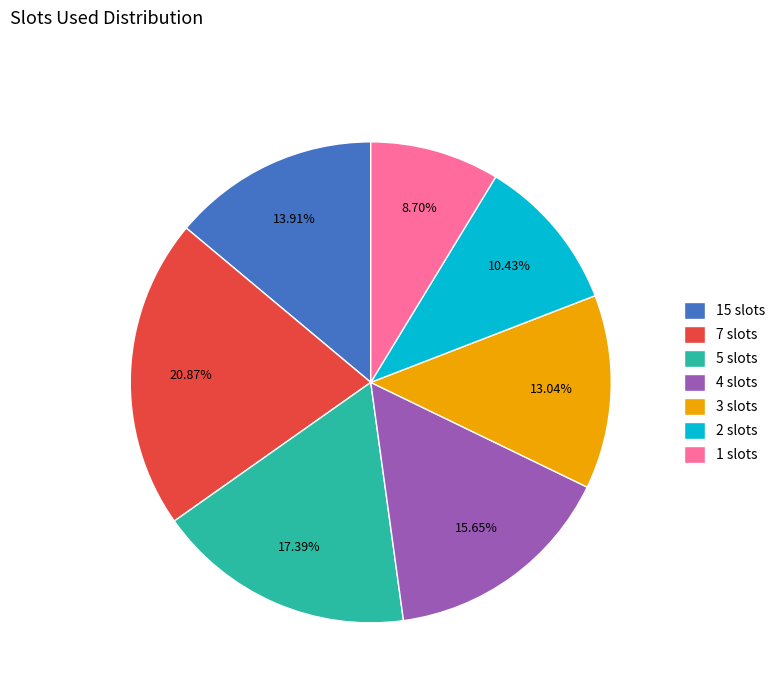

What is the ratio of the value at 3 slots to the value at 4 slots?

0.8